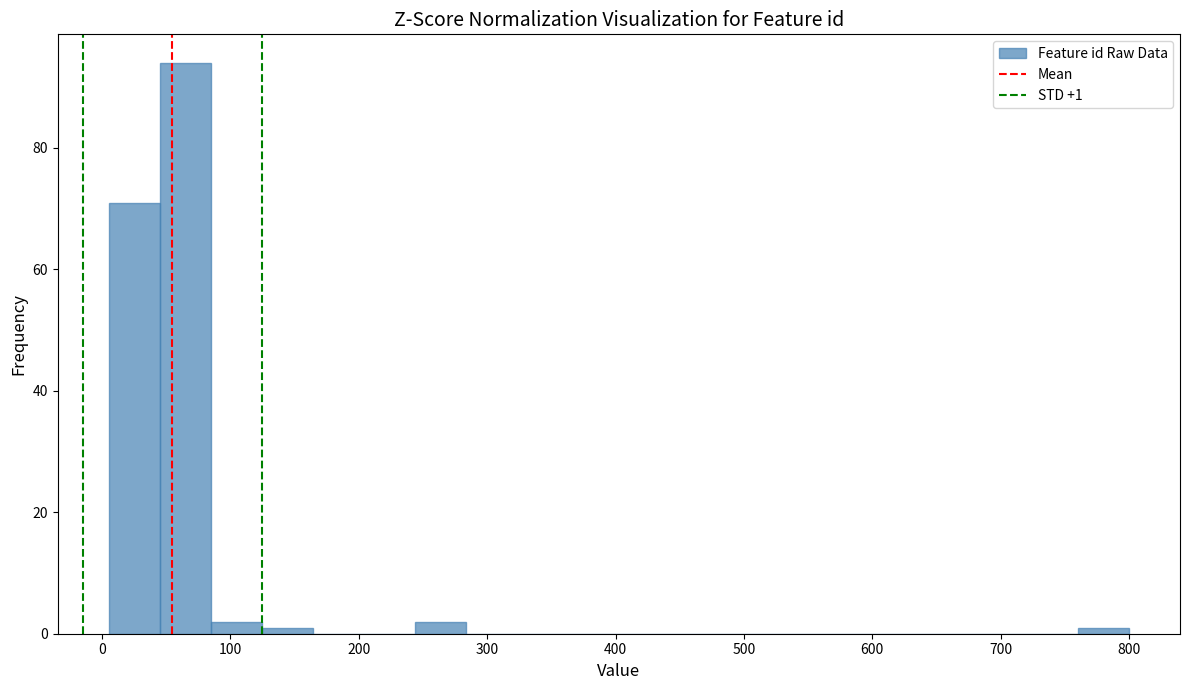

Around what value on the x-axis is the tallest bar? Give the approximate position of its centre, as read against the axis.

60